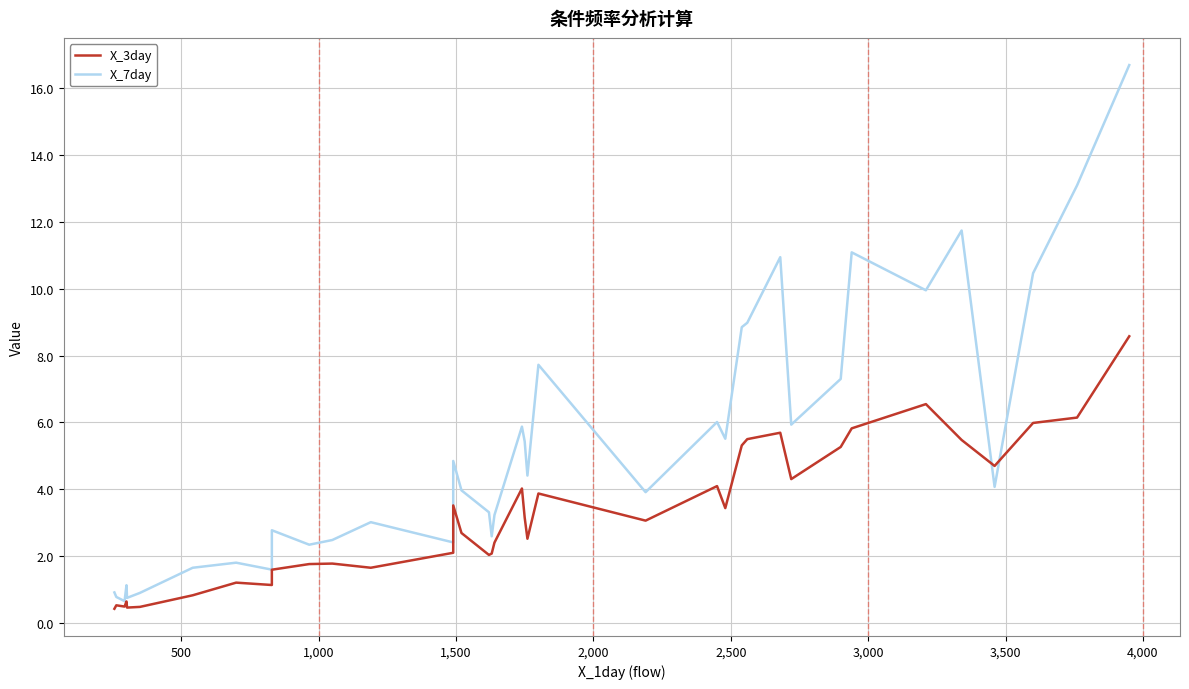

What is the value of the X_3day point at the 13th from the left?

1.7